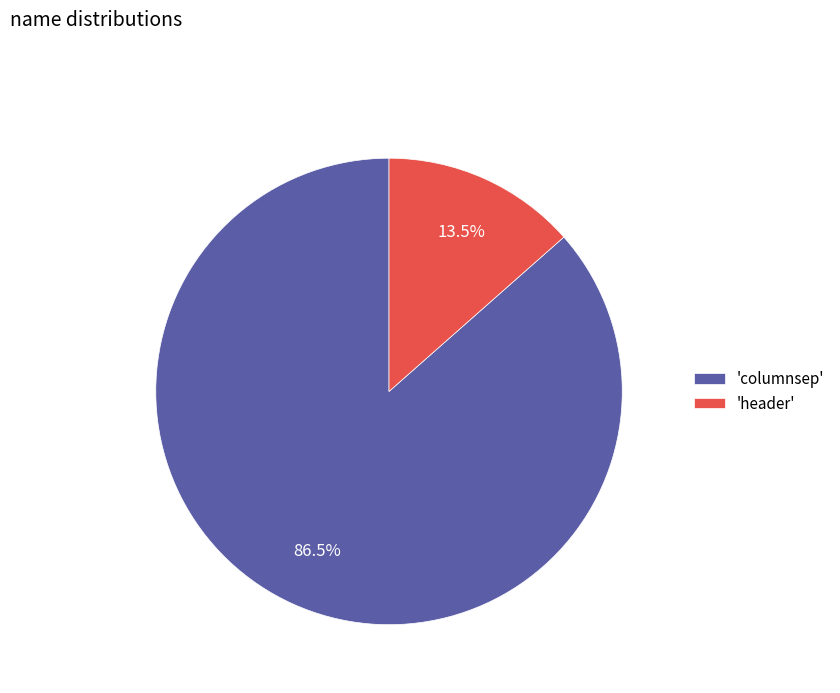

What is the total percentage of 'header' and 'columnsep'?

100.0%